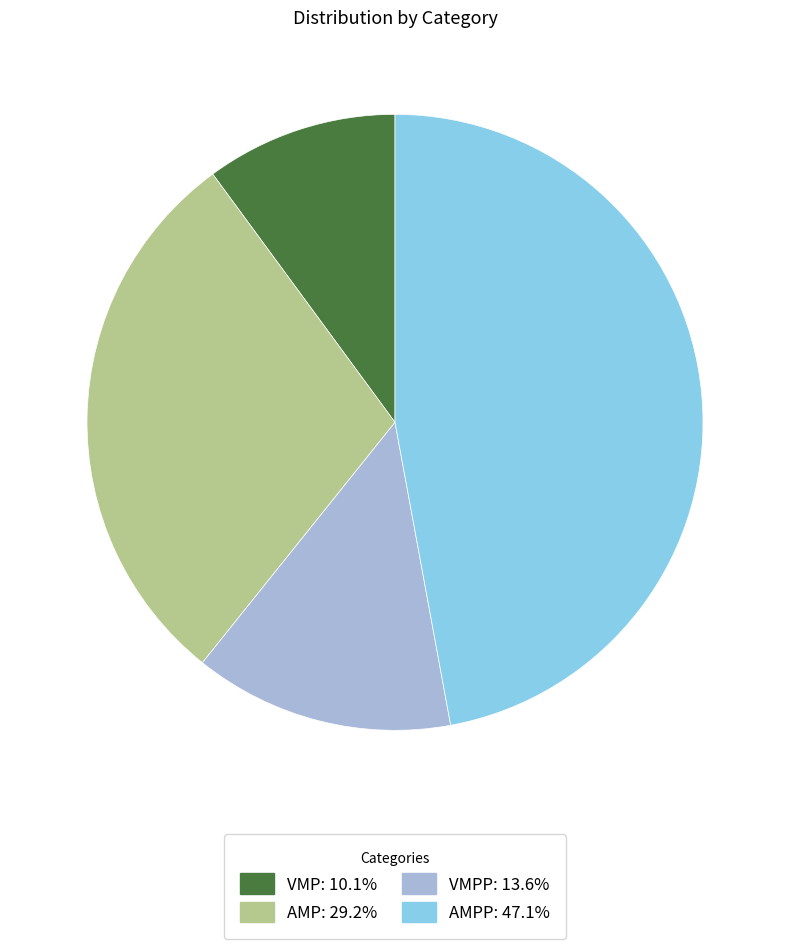

Is the sum of AMPP: 47.1% and AMP: 29.2% greater than half?

Yes